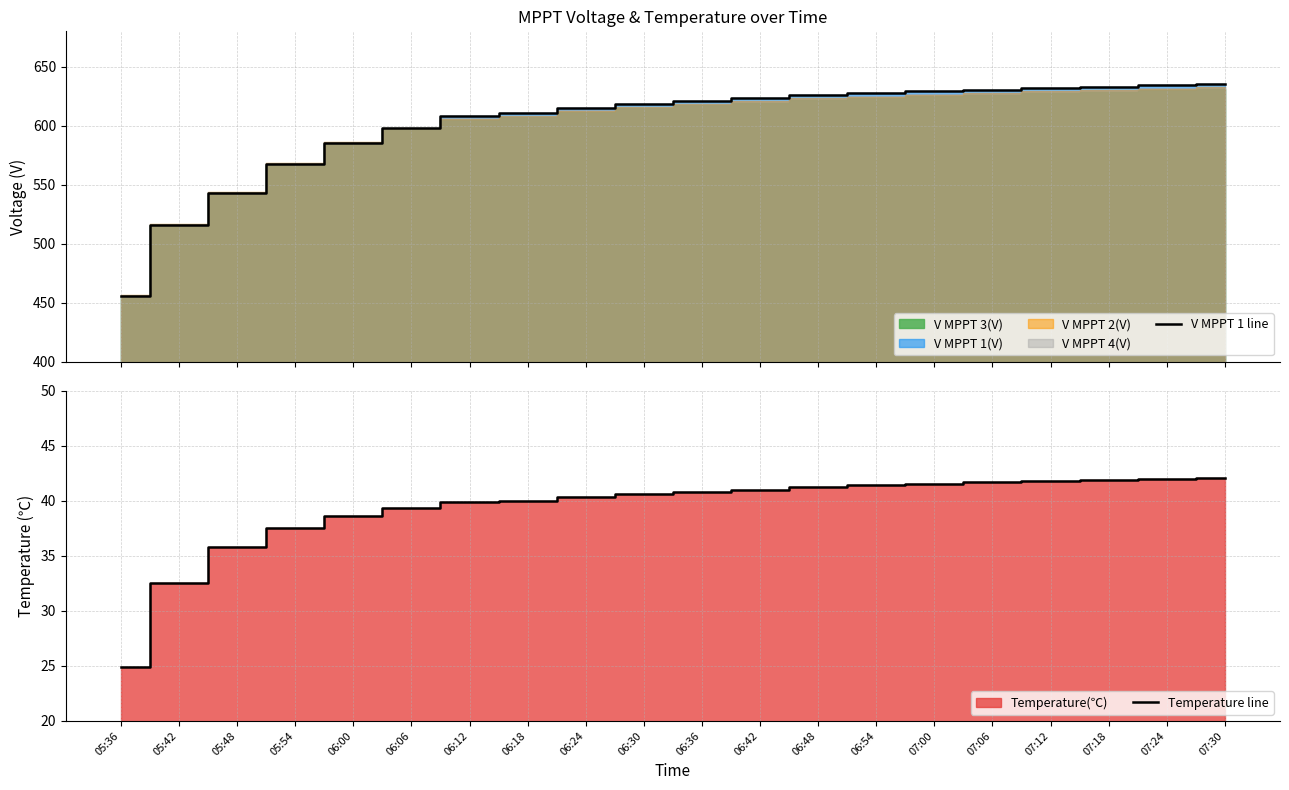

How many lines are shown in the chart?

2